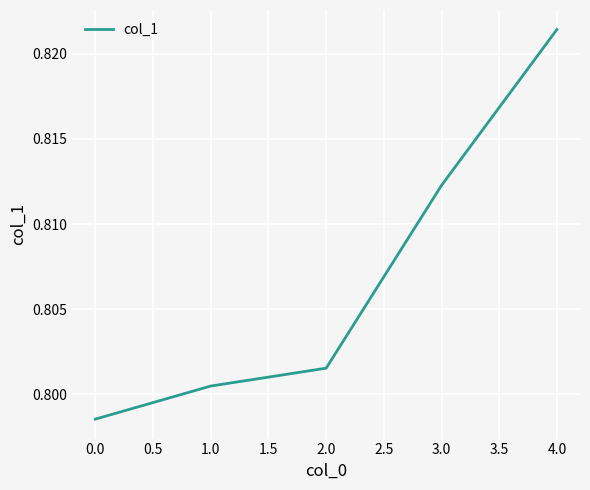

What position from the right is 4.0?

1